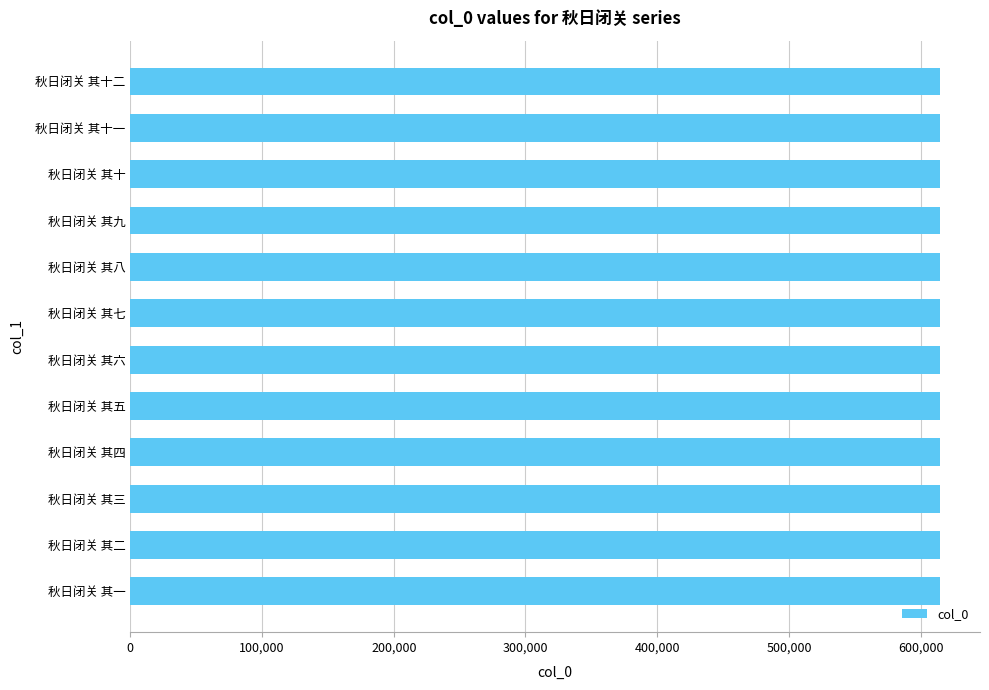

What is the label of the 5th bar from the bottom?

秋日闭关 其五